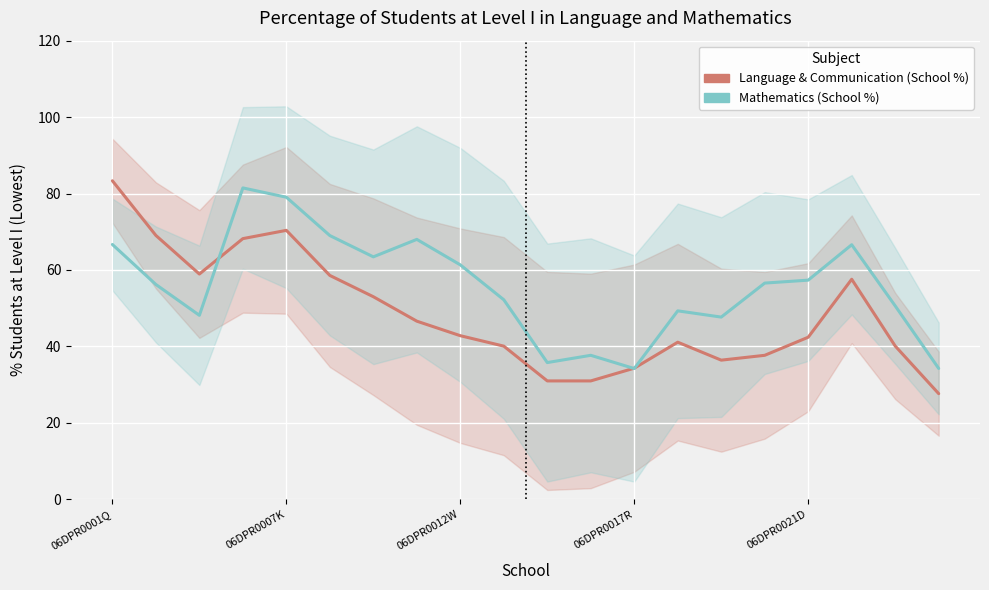

Is it true that Mathematics (School %) equals 69.0 at 5?

True